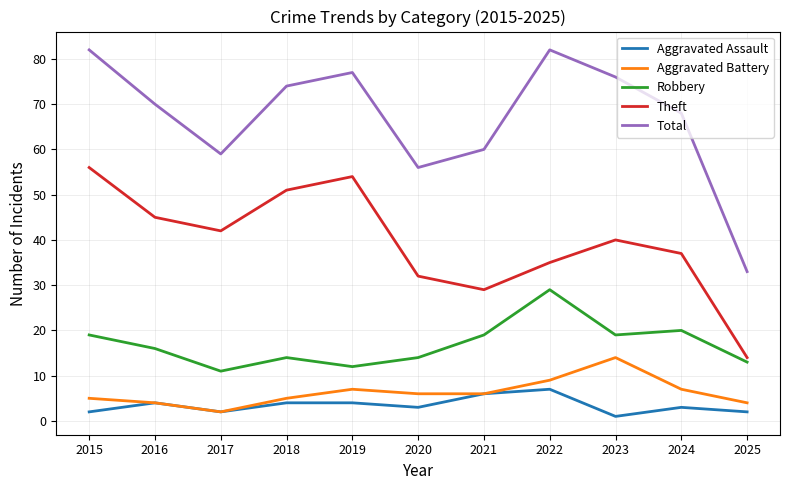

How many interior local valleys does the Total series have?

2